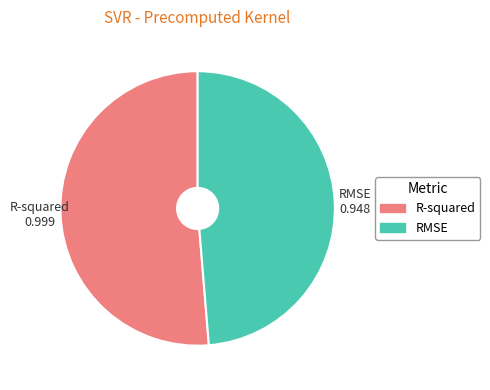

Is it true that R-squared is 51% of the pie?

True